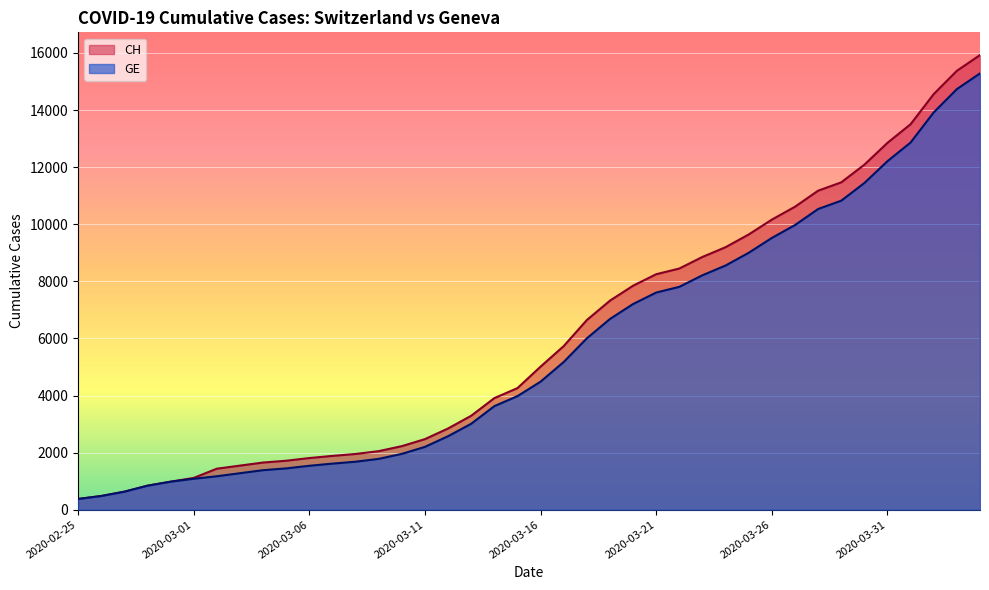

How many lines are shown in the chart?

2